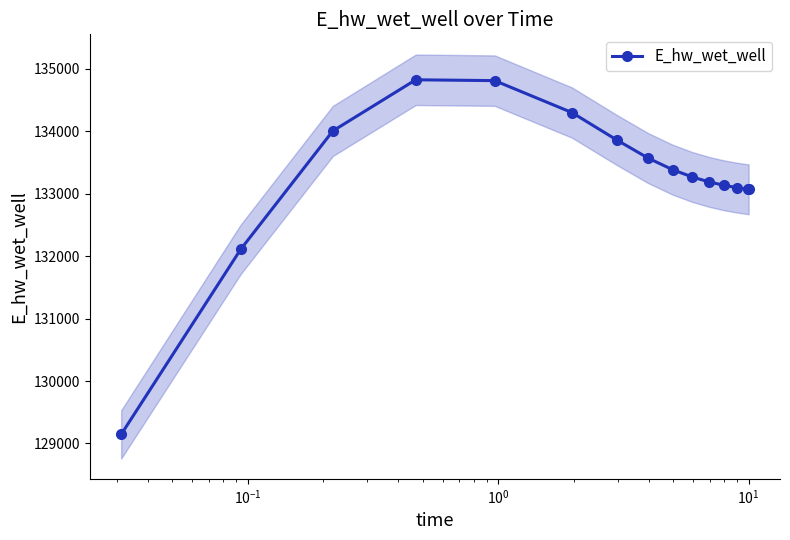

The chart shows a value of 84185.6 at 14. True or false?

False